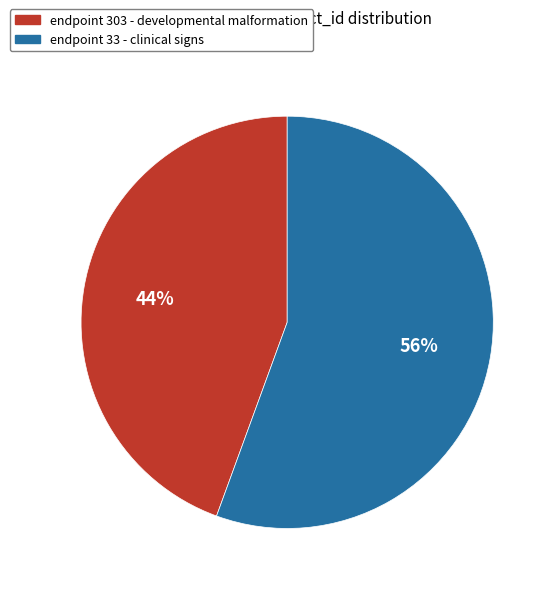

To the nearest percent, what is the average slice percentage?

50%